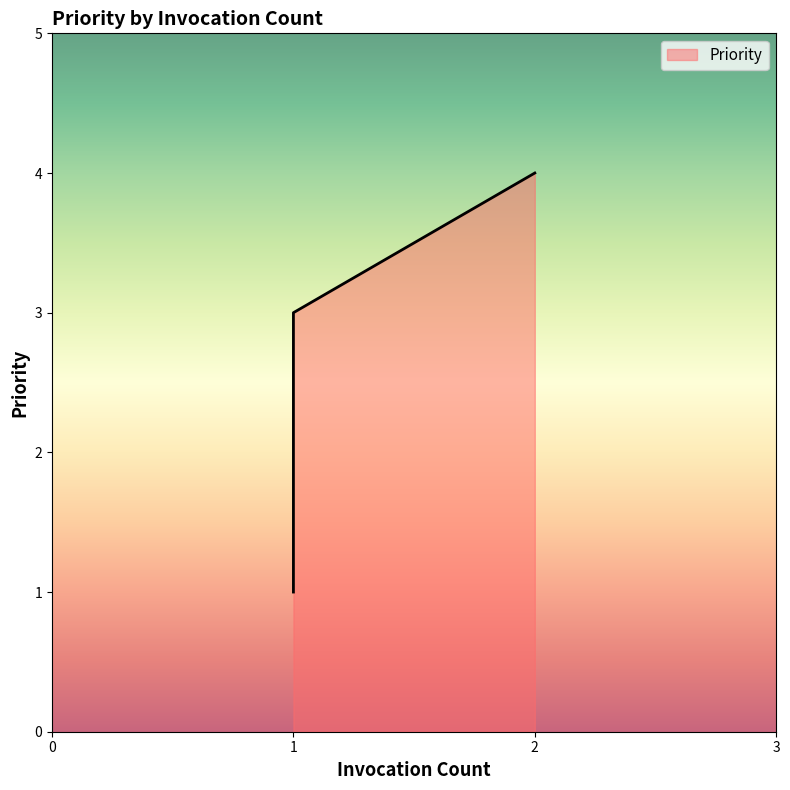

What is the ratio of the value at 1 to the value at 1?

3.0